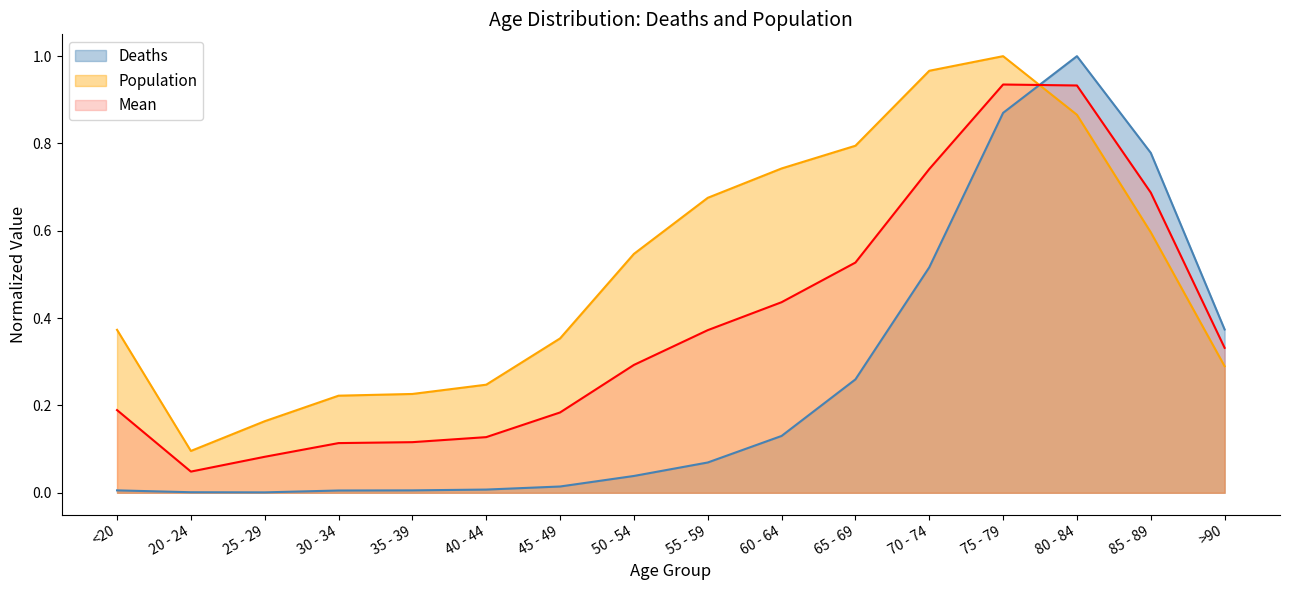

The value of Deaths at 55 - 59 is 0.0. True or false?

False